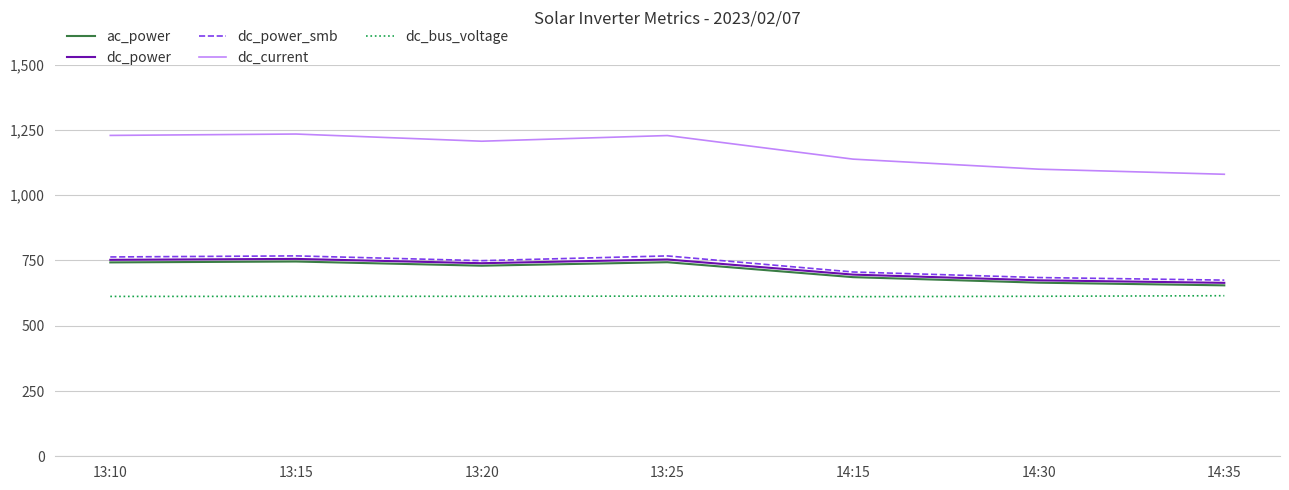

Which series has the largest range (max minus min)?

dc_current